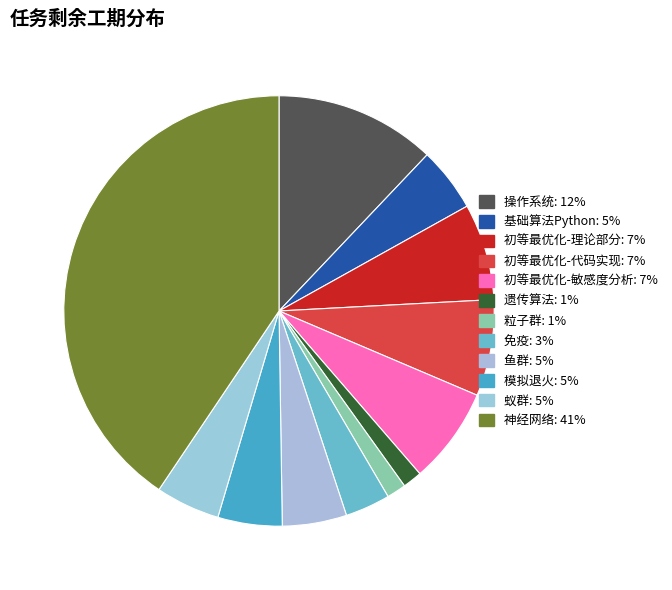

Which category has the smallest portion of the pie?

遗传算法